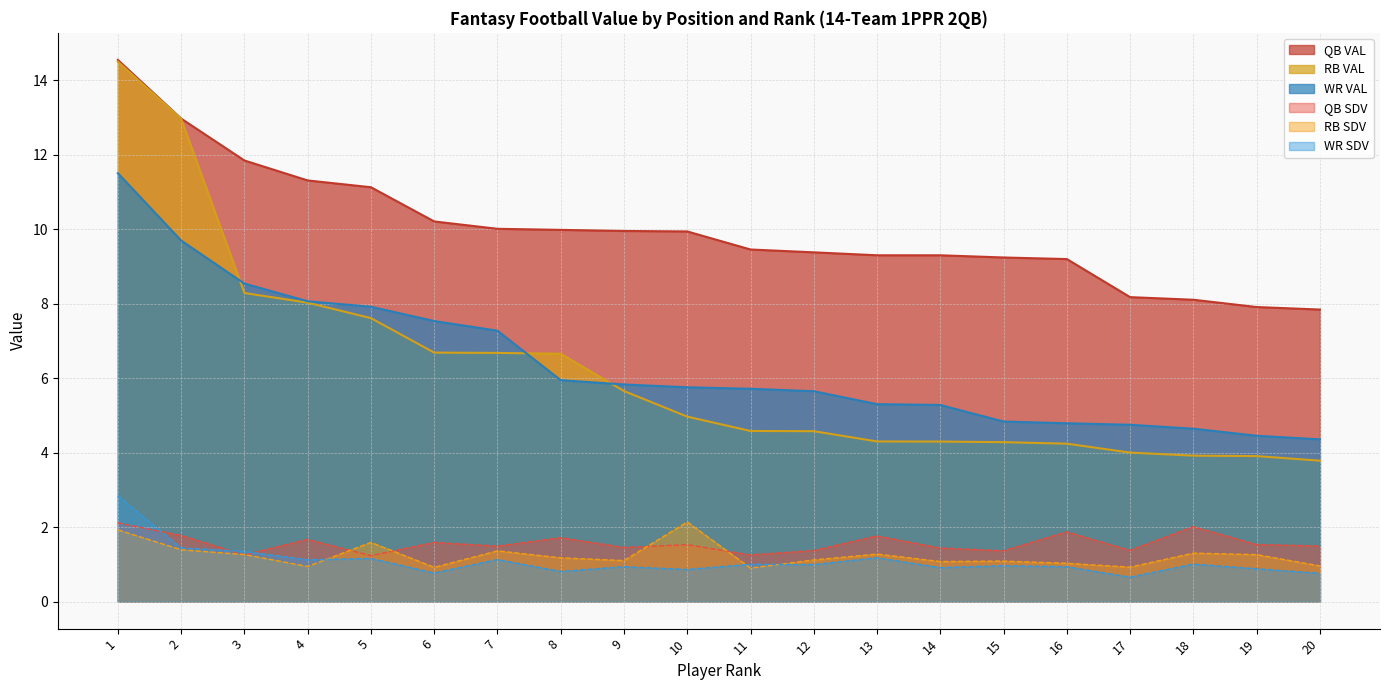

What is the approximate value of RB VAL at 11?

4.6